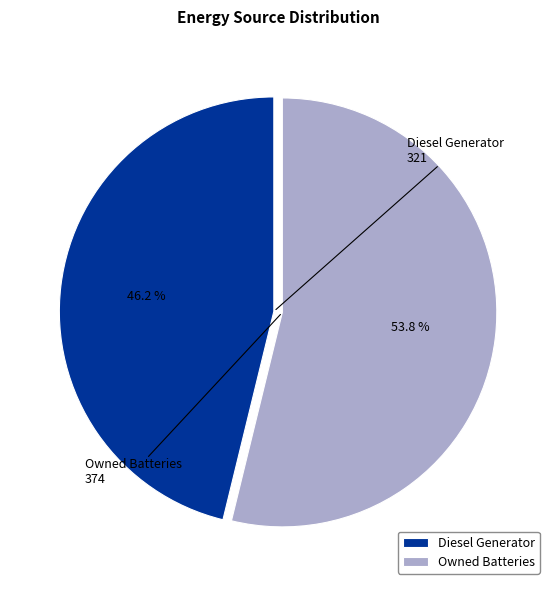

What percentage is the Diesel Generator slice, to the nearest percent?

46%